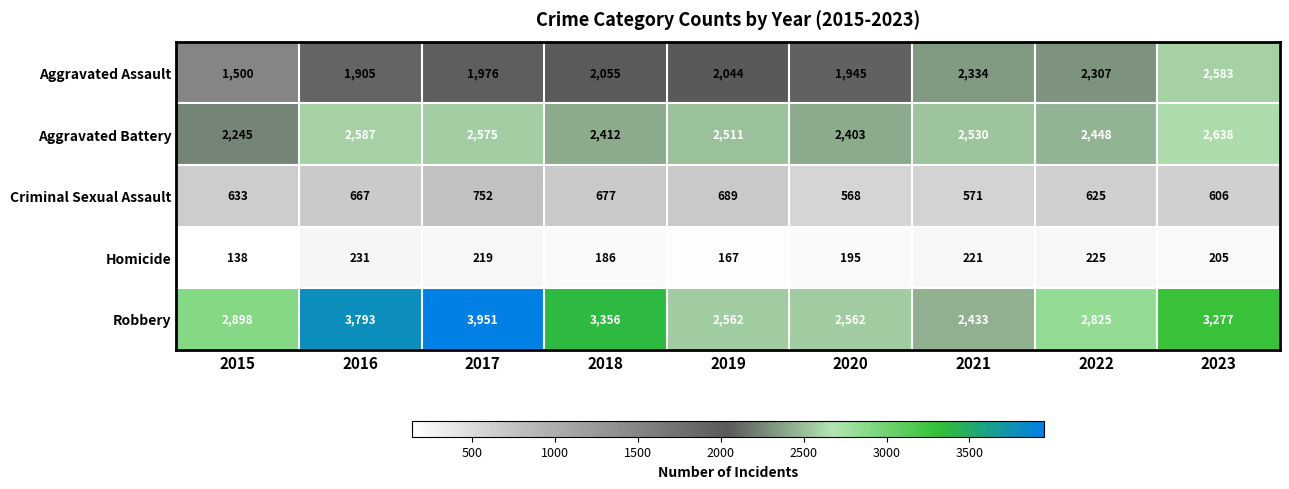

What is the difference between the highest and lowest values at 2021?

2309